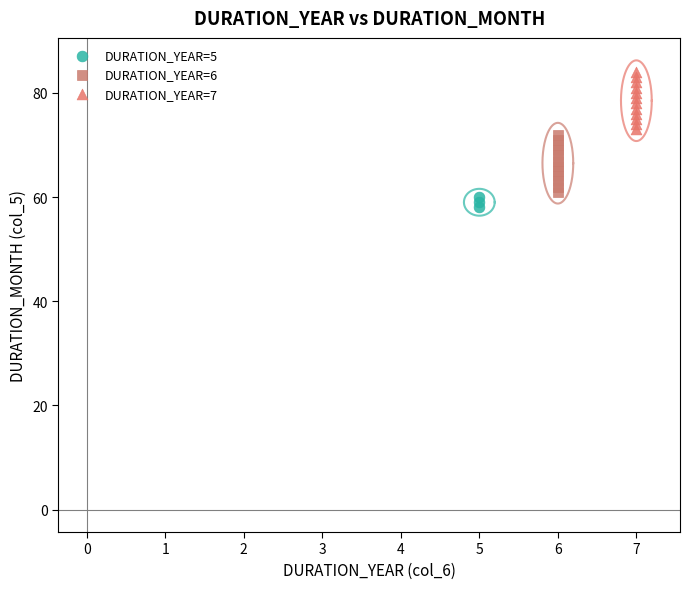

Which series reaches the minimum Y coordinate?

DURATION_YEAR=5